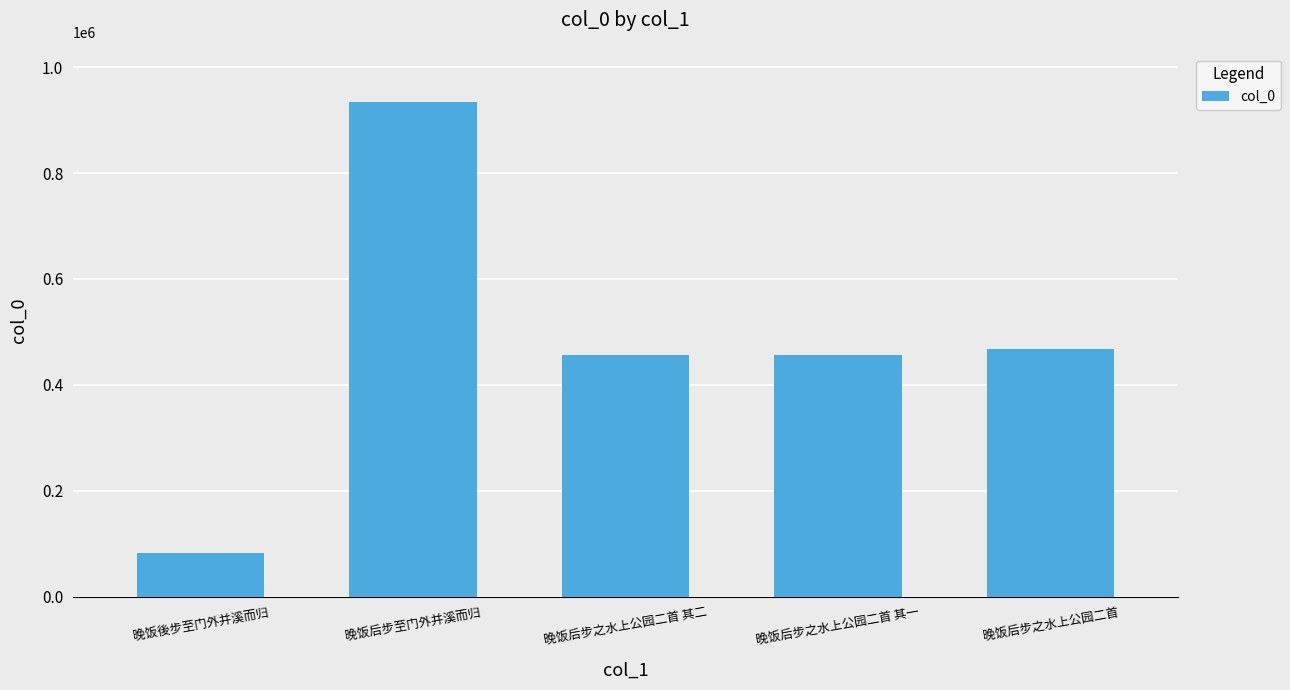

What is the difference between the maximum and second lowest values?

477271